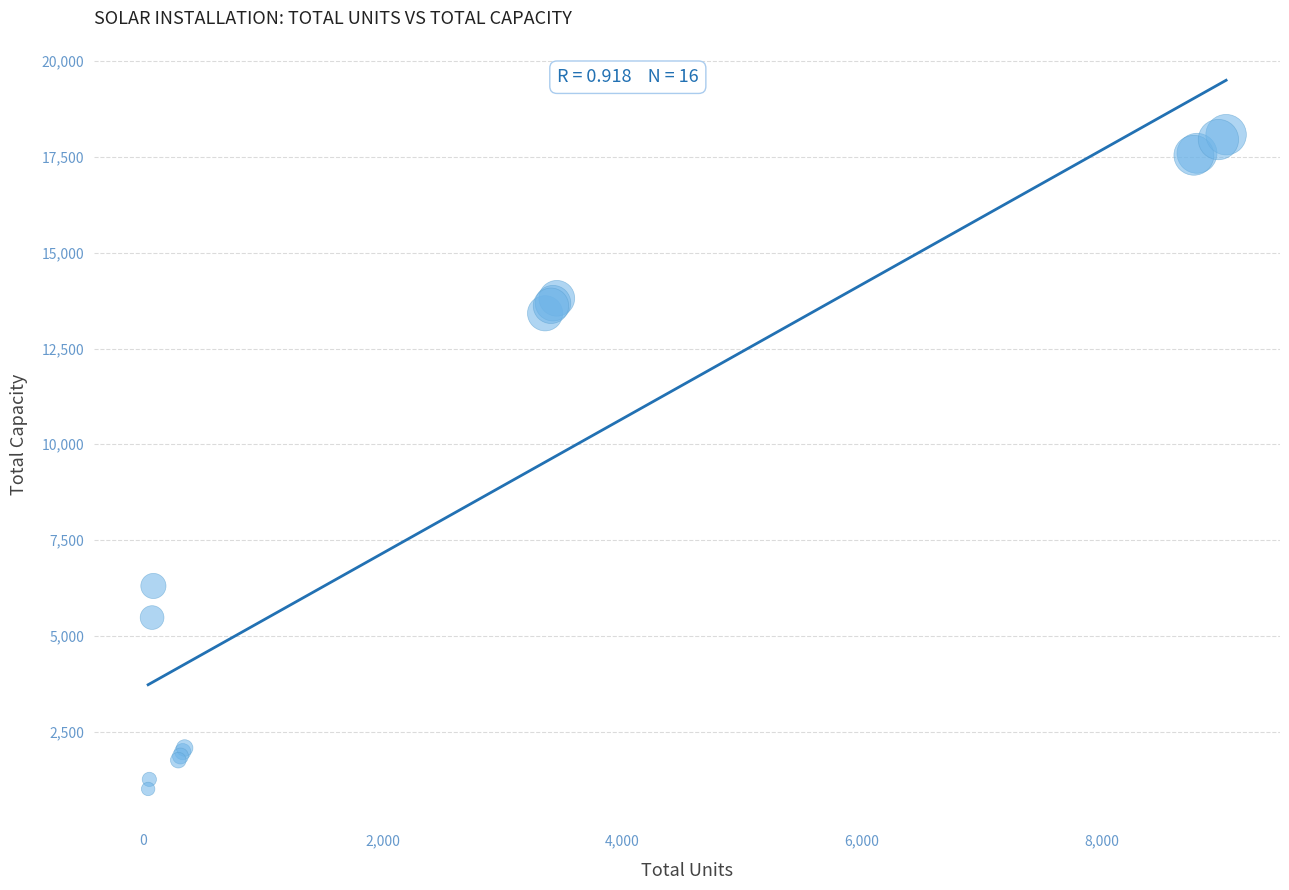

What Y value in the scatter plot is closest to 9542?

6300